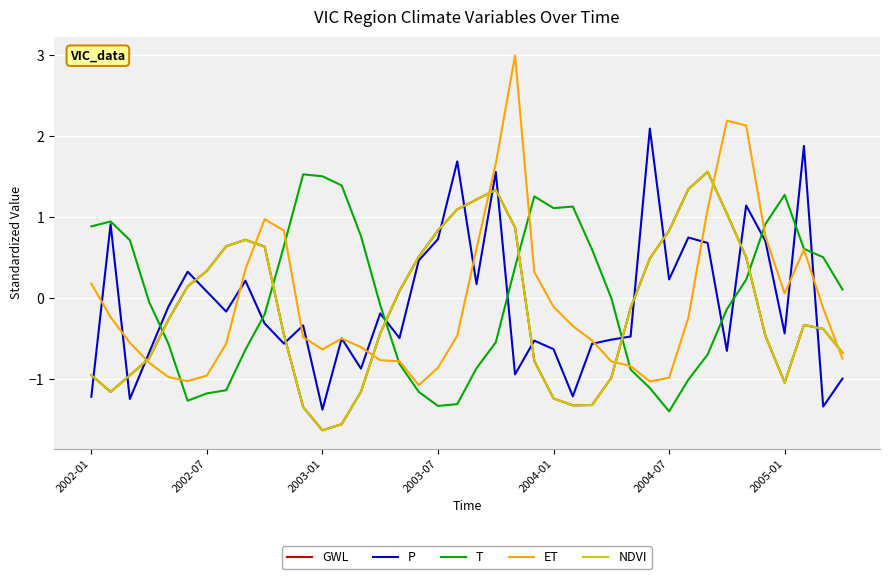

Does the chart have visible grid lines?

Yes